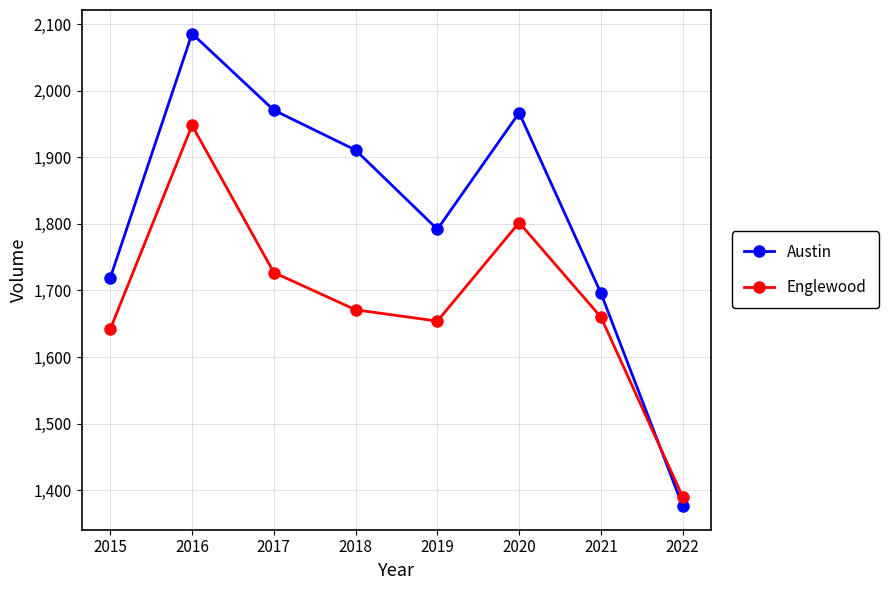

Reading left to right, transcribe all the data shown in this chart.

Austin: 1719	2086	1971	1911	1792	1967	1696	1376
Englewood: 1642	1948	1727	1671	1654	1802	1660	1390